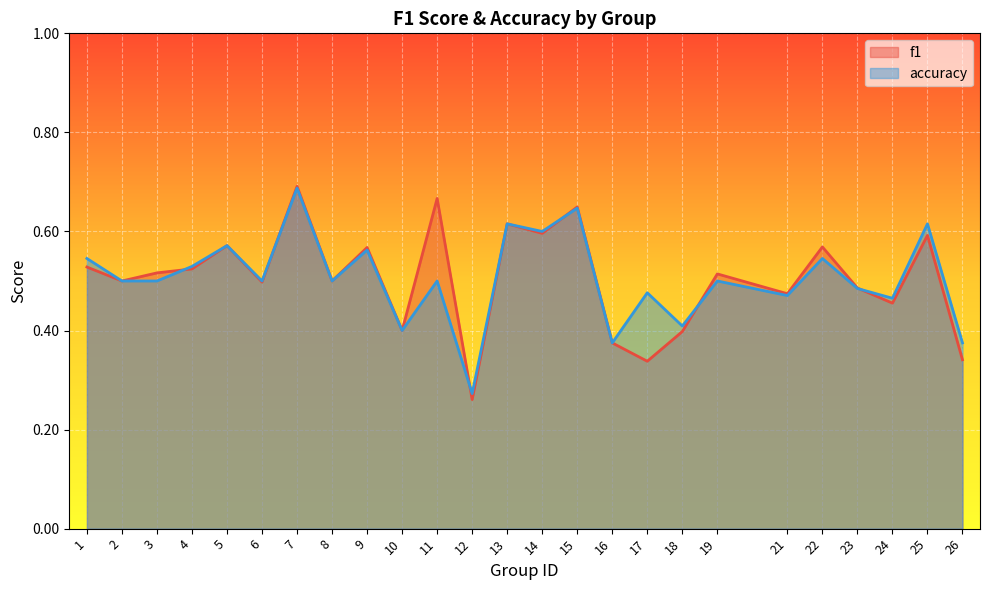

At how many categories does at least one series exceed 0?

25